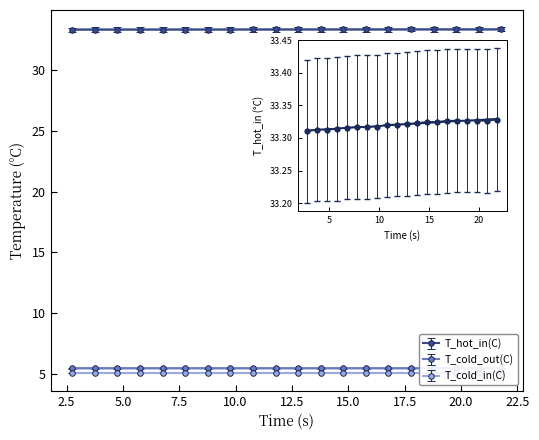

True or false: T_hot_in(C) and T_cold_out(C) cross at least once.

False